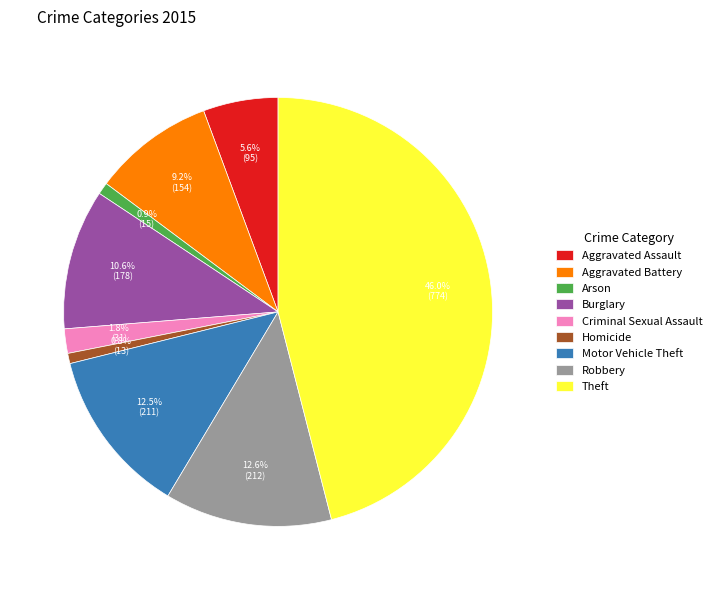

Which has a higher value, Criminal Sexual Assault or Robbery?

Robbery